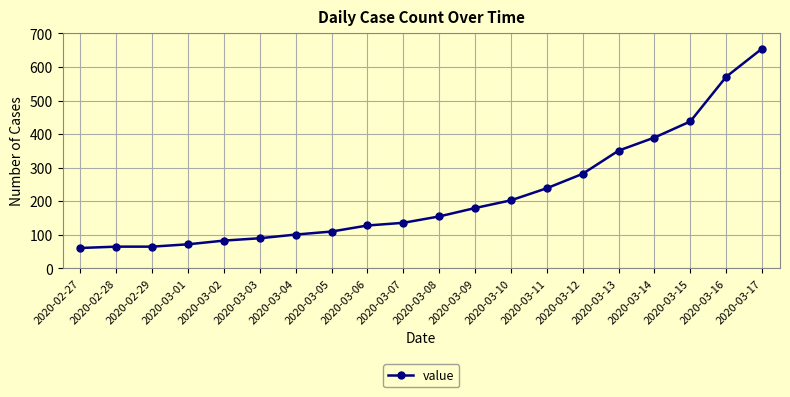

What is the label of the 15th point from the left?

2020-03-12